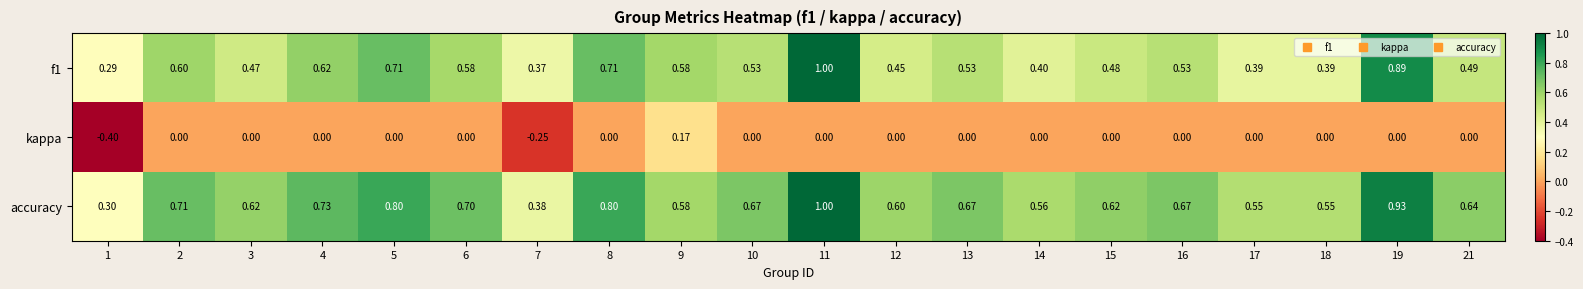

What is the difference between the highest and lowest values at 2?

0.7